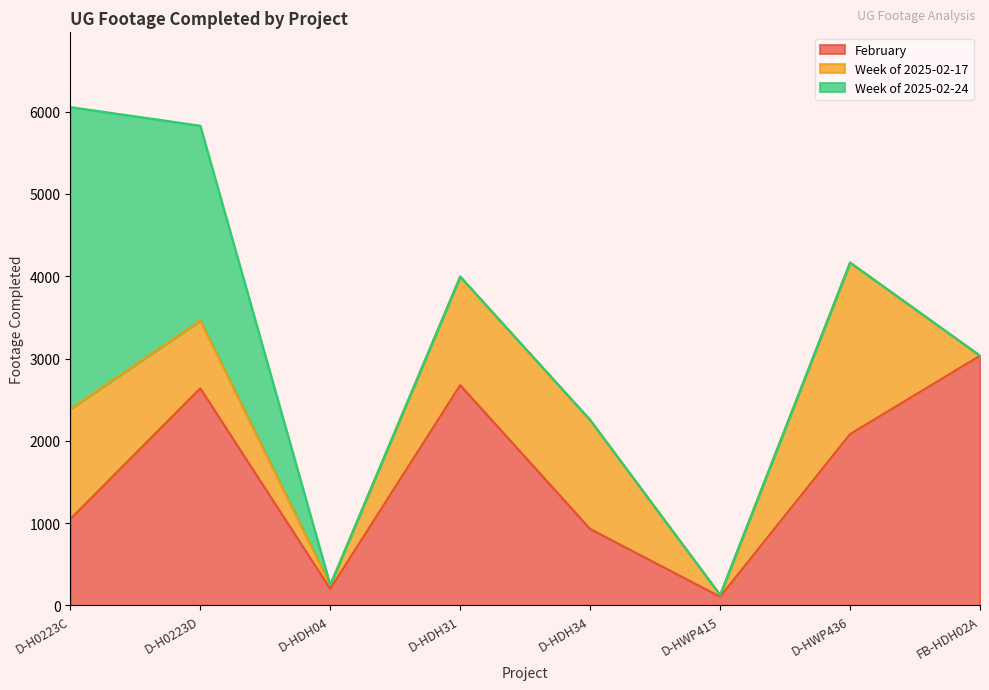

List the series in order of their peak value, highest first.

Week of 2025-02-24, February, Week of 2025-02-17